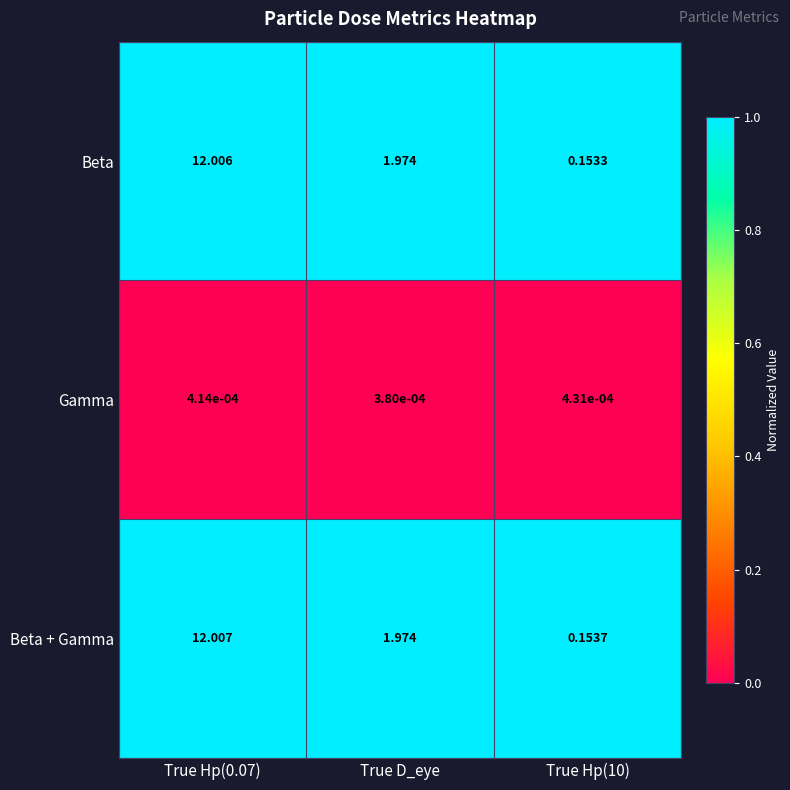

Where is Beta + Gamma nearest to the value 6?

True D_eye